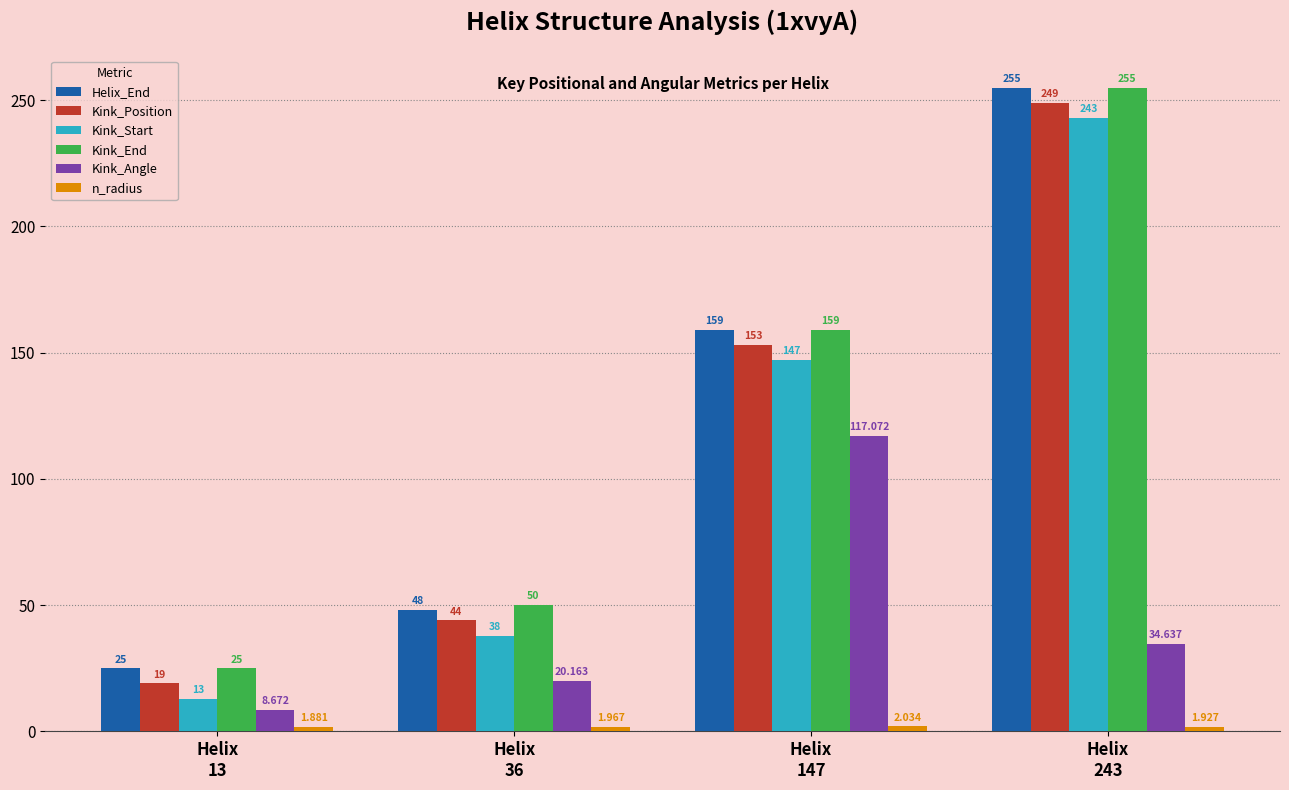

At Helix
147, list the series in order from smallest to largest.

n_radius, Kink_Angle, Kink_Start, Kink_Position, Helix_End, Kink_End